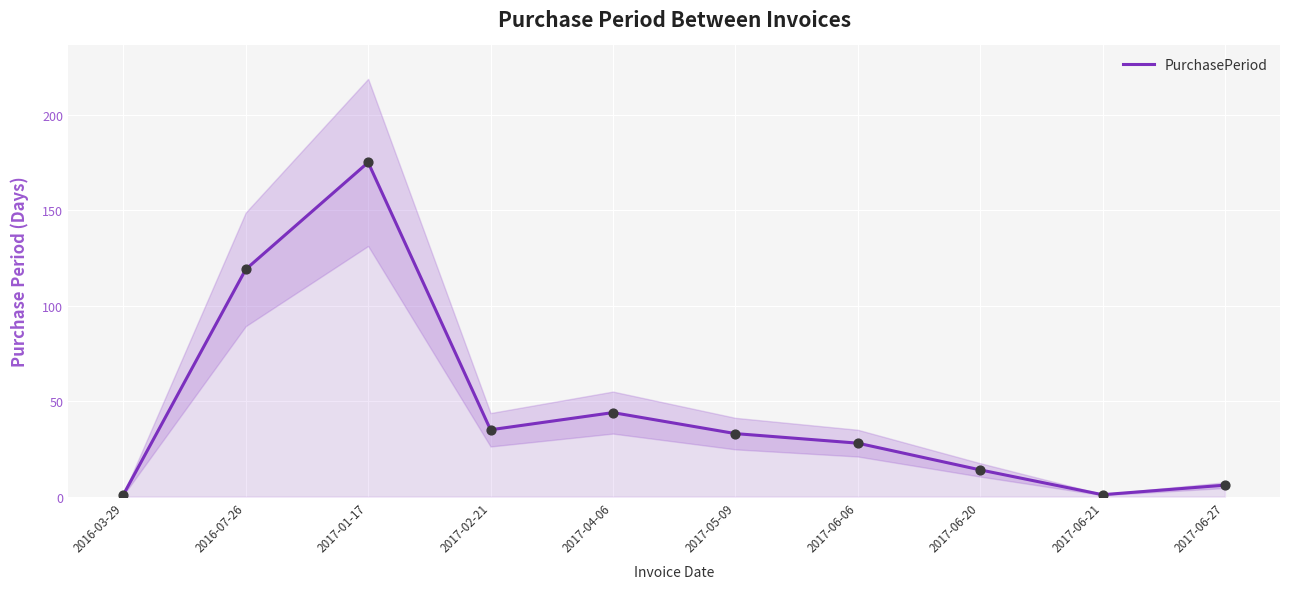

Between 2016-03-29 and 2017-02-21, which is larger?

2017-02-21